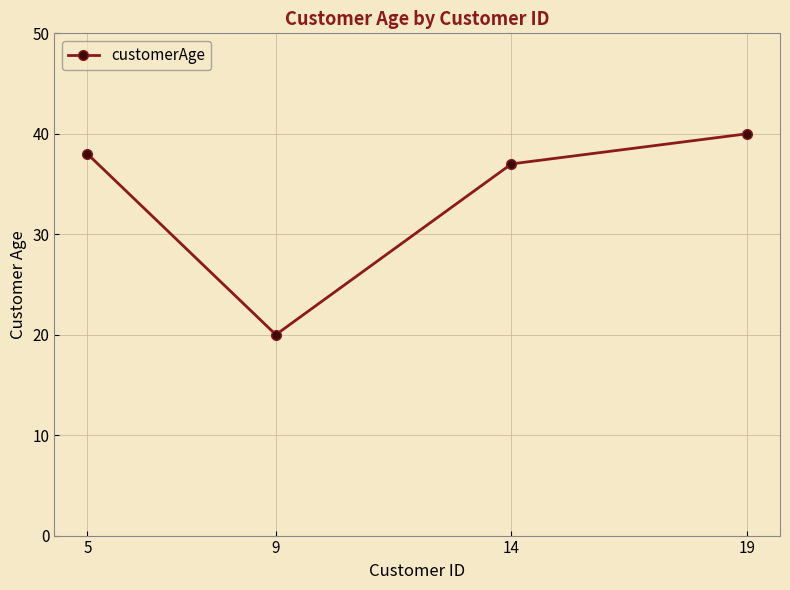

How many lines are shown in the chart?

1